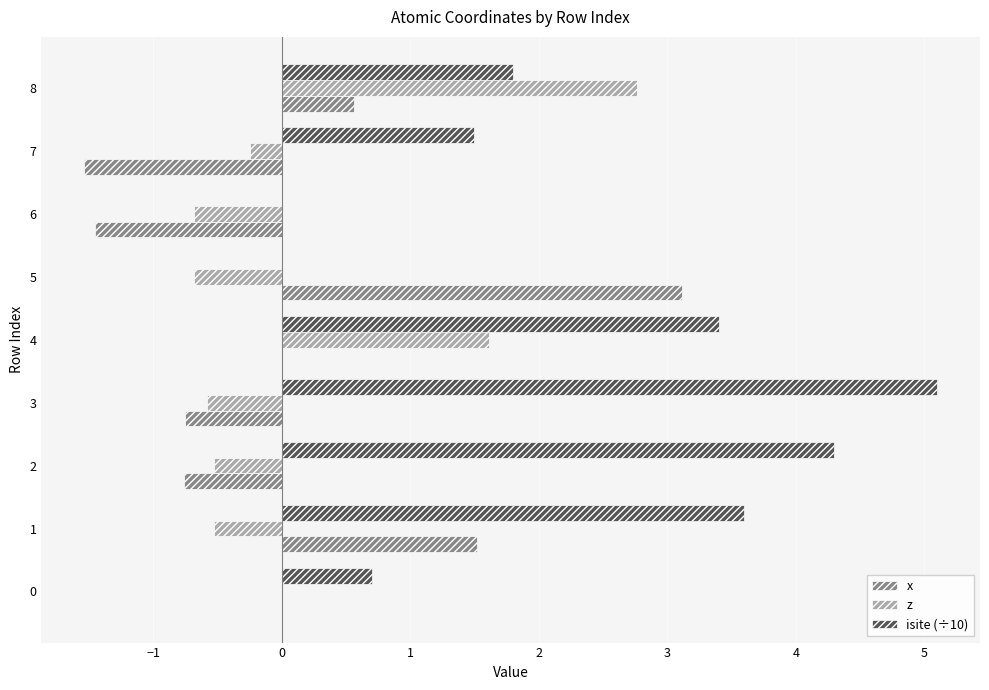

Which label corresponds to the largest value in the chart?

3